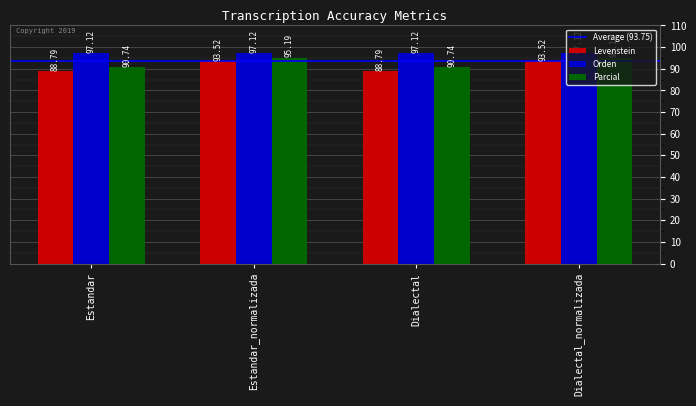

At Dialectal, list the series in order from largest to smallest.

Orden, Parcial, Levenstein